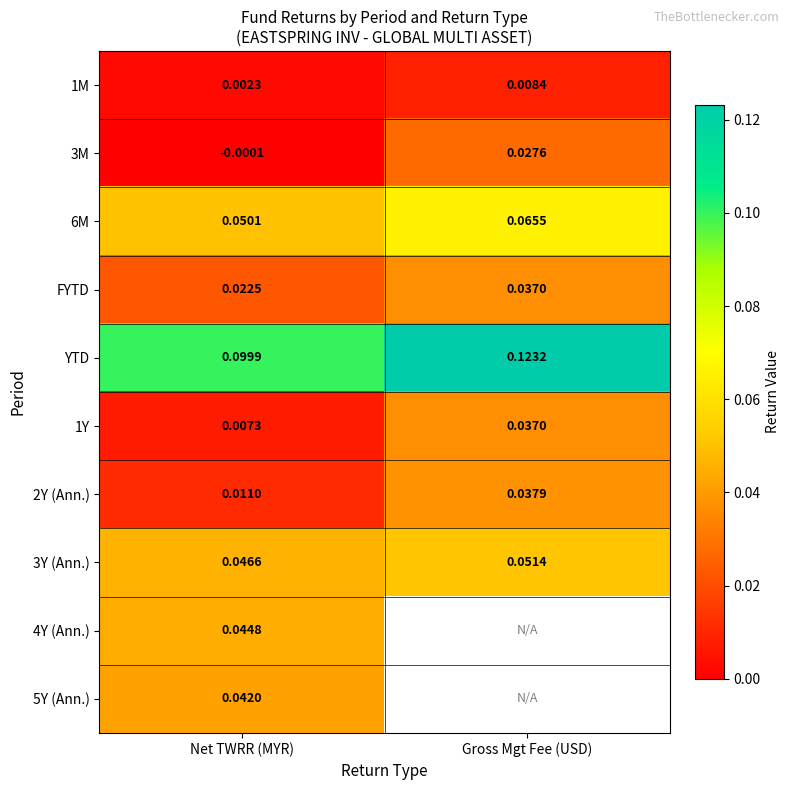

List the labels in order of 3M value, smallest first.

Net TWRR (MYR), Gross Mgt Fee (USD)